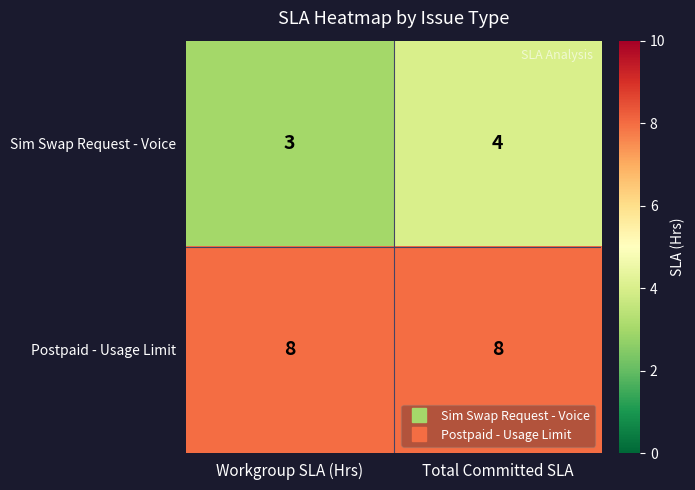

What is the total value across all series at Total Committed SLA?

12